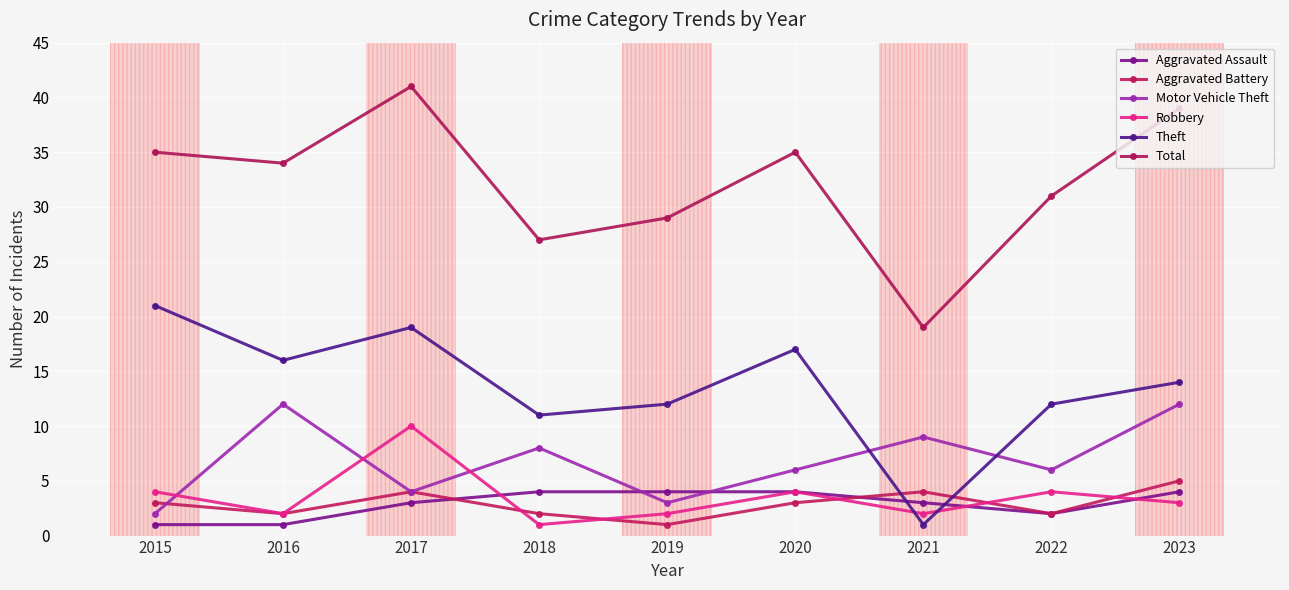

Is it true that Aggravated Battery equals 2 at 2018?

True